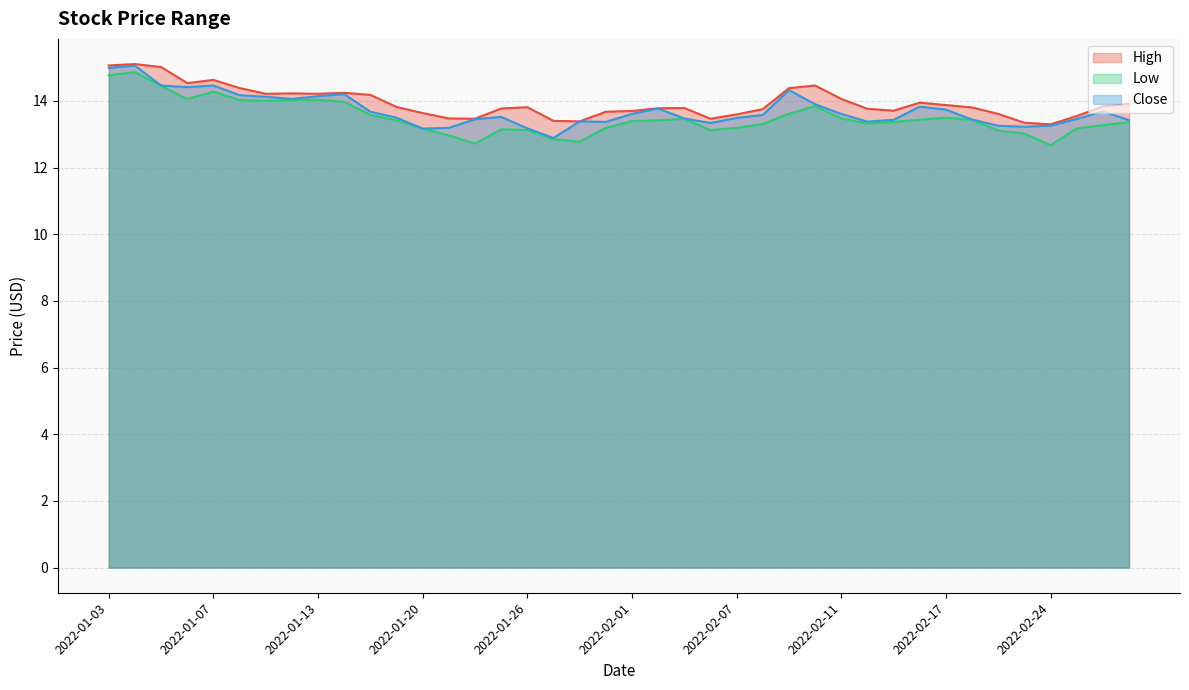

What is the minimum value shown in the chart?

12.7